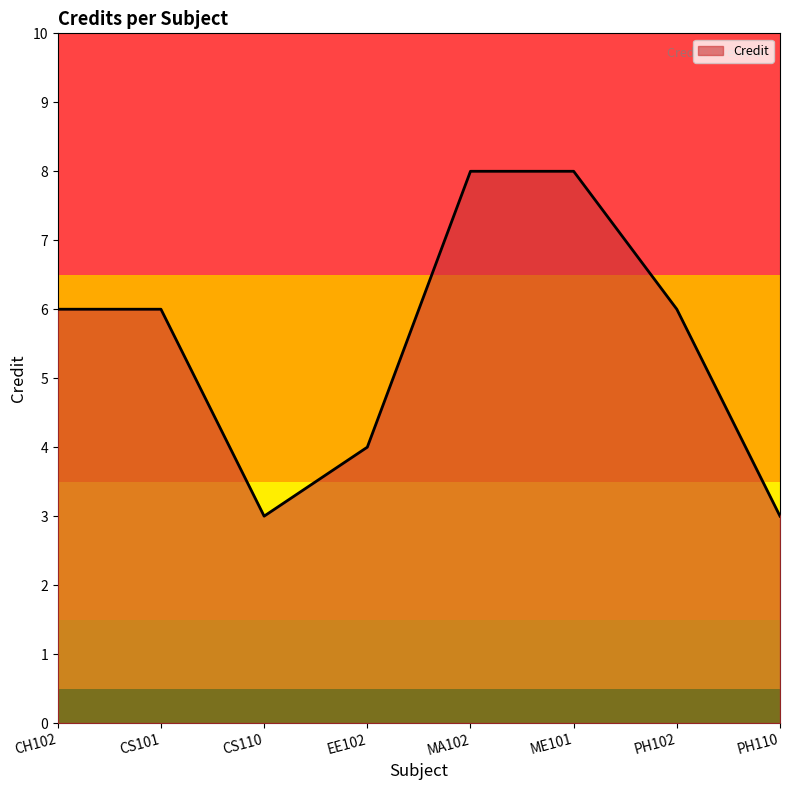

What is the sum of the values at EE102 and MA102?

12